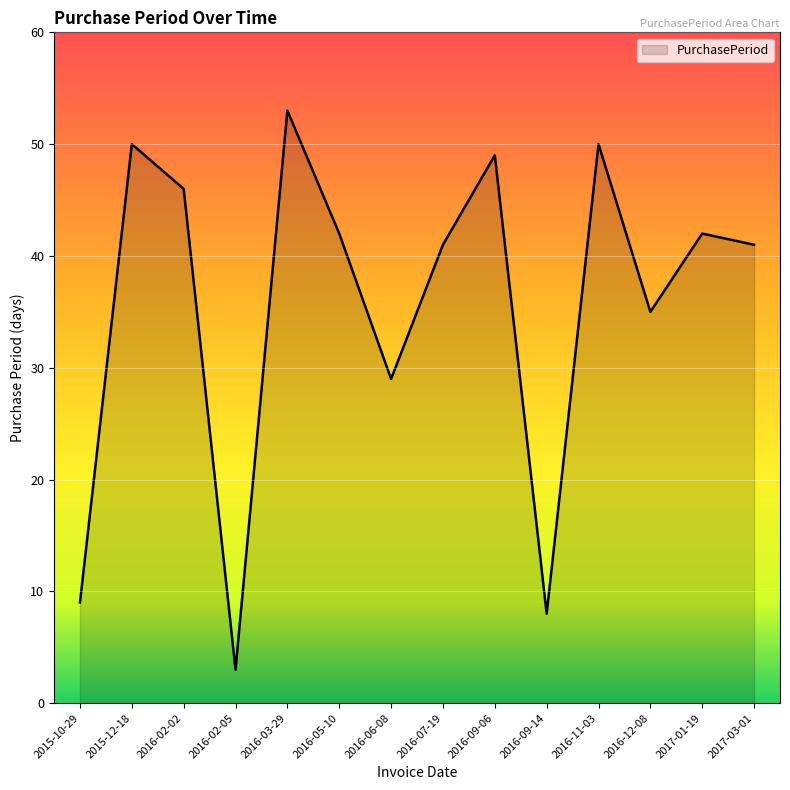

What value does the data have at 2016-12-08, to the nearest 5?

35